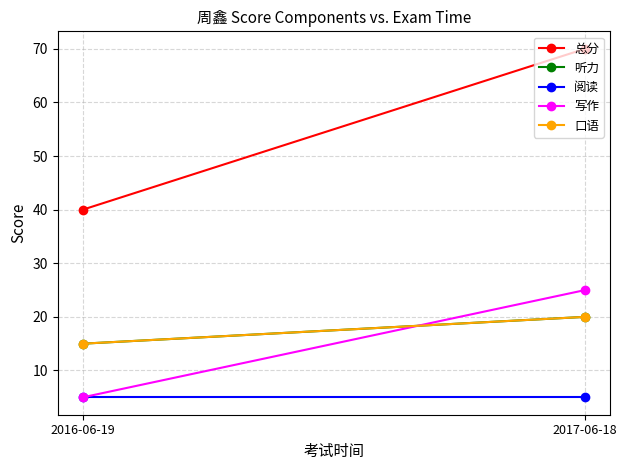

List the series in order of their peak value, highest first.

总分, 写作, 听力, 口语, 阅读